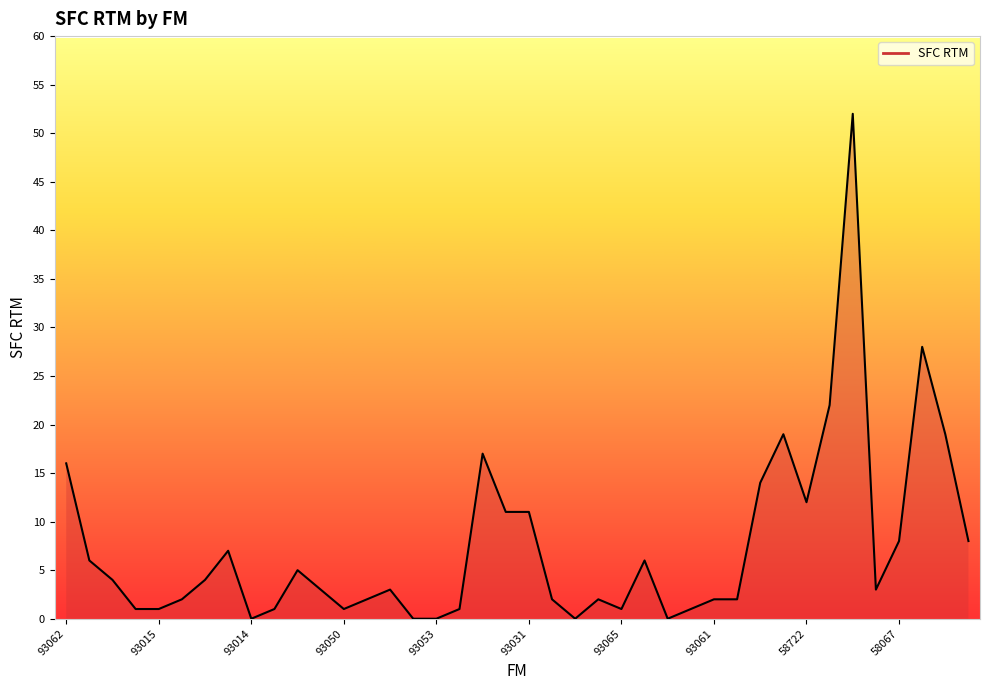

What is the maximum value shown in the chart?

52